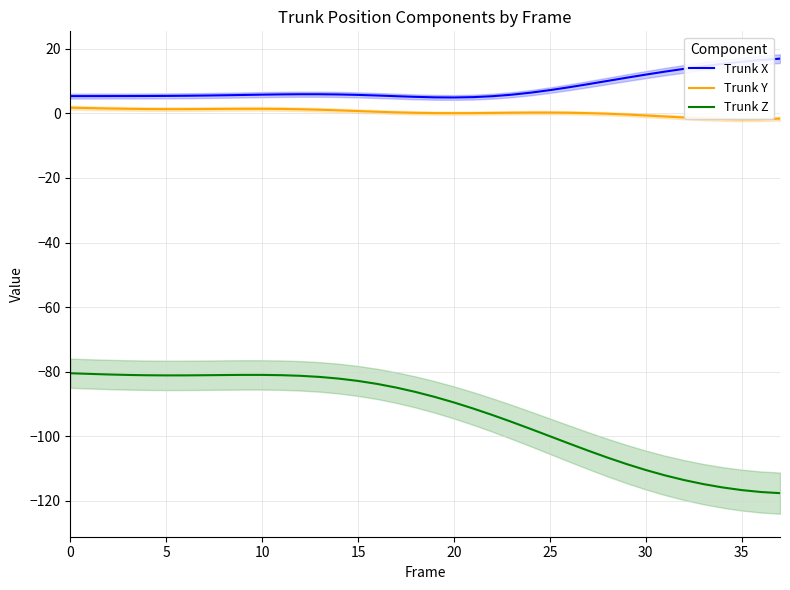

Which category has the lowest value across all series?

37